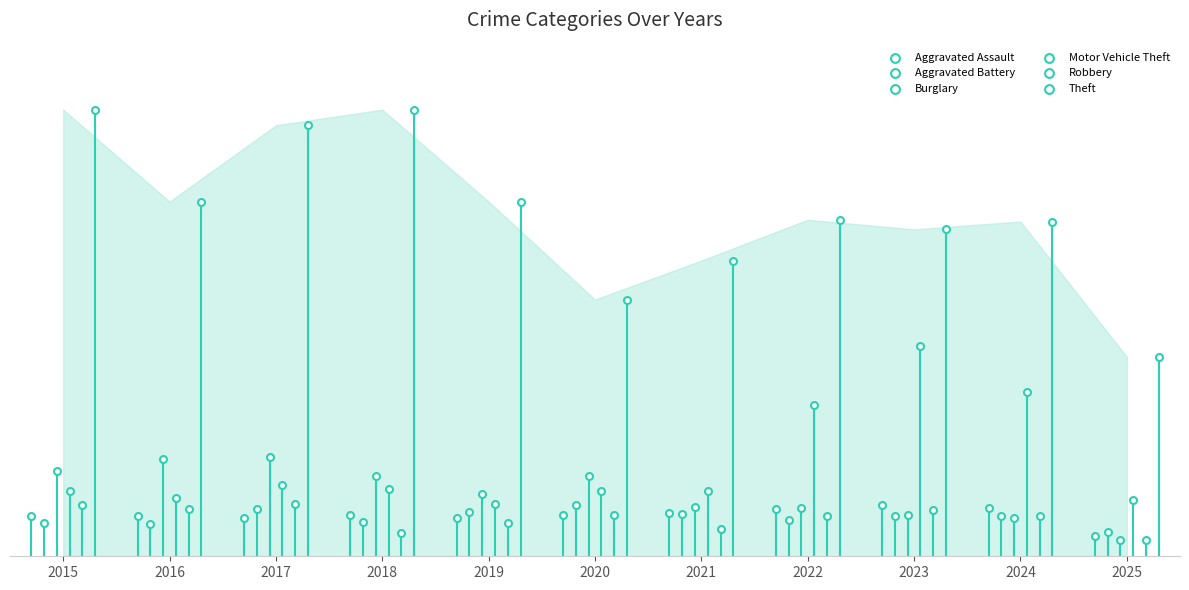

Which series reaches the minimum Y coordinate?

Burglary